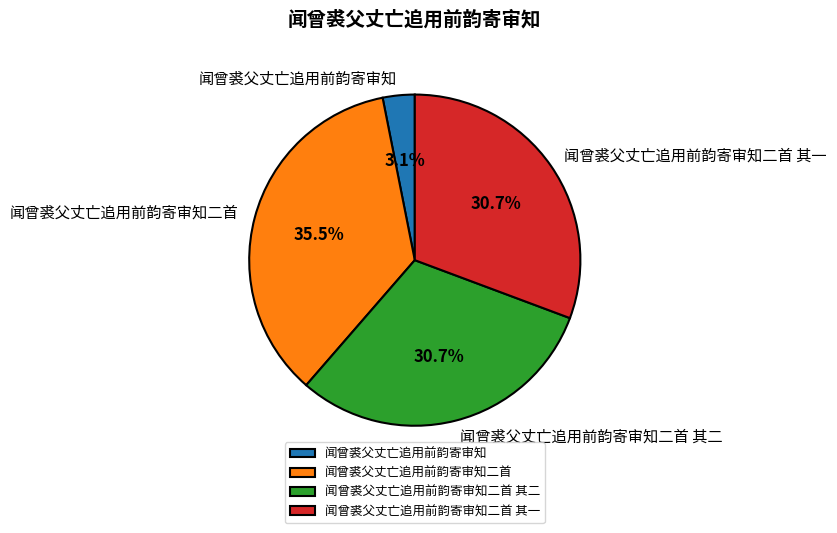

Between 闻曾裘父丈亡追用前韵寄审知二首 其一 and 闻曾裘父丈亡追用前韵寄审知, which is larger?

闻曾裘父丈亡追用前韵寄审知二首 其一